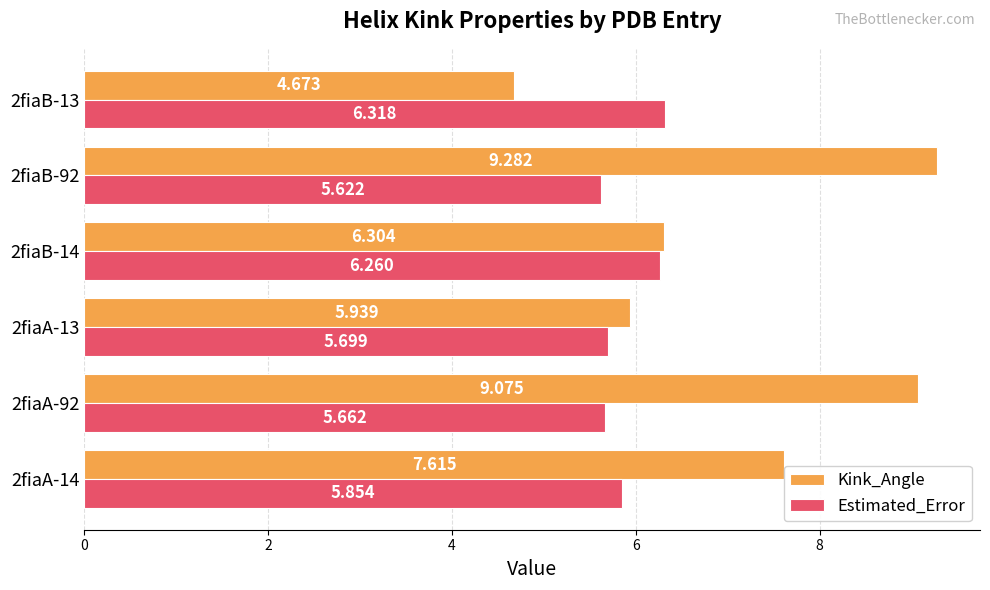

List the series in order of their overall mean, lowest first.

Estimated_Error, Kink_Angle